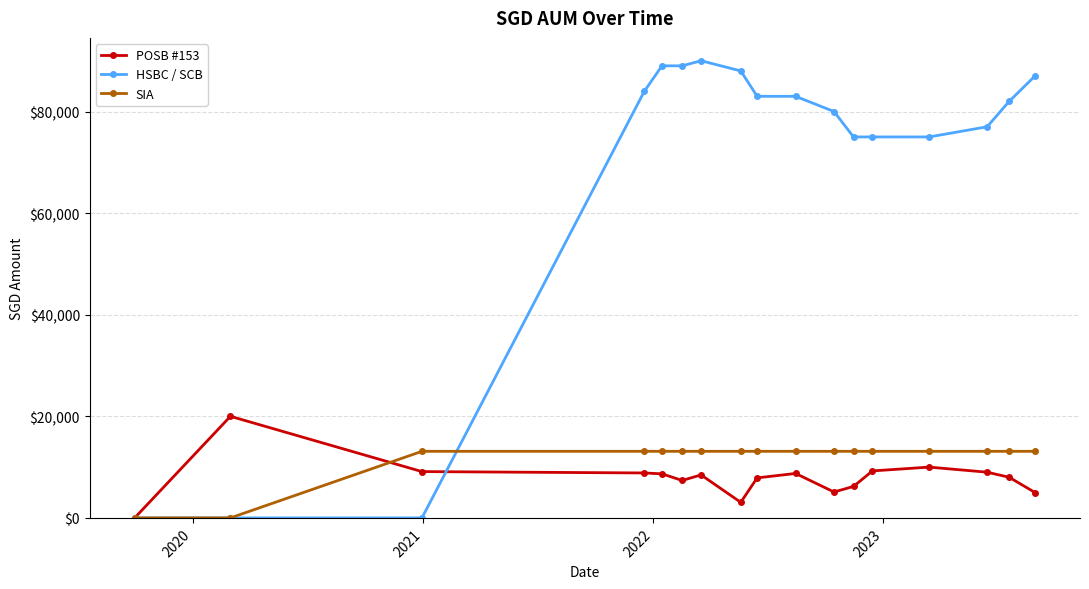

What is the value of the HSBC / SCB point at the 16th from the left?

82000.0